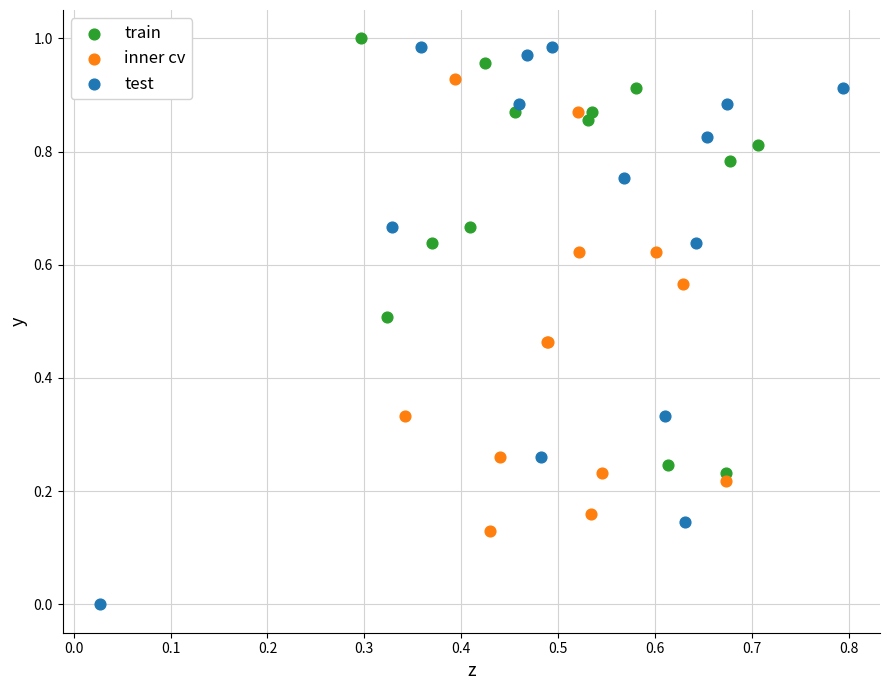

Which series contains the lowest Y value?

test